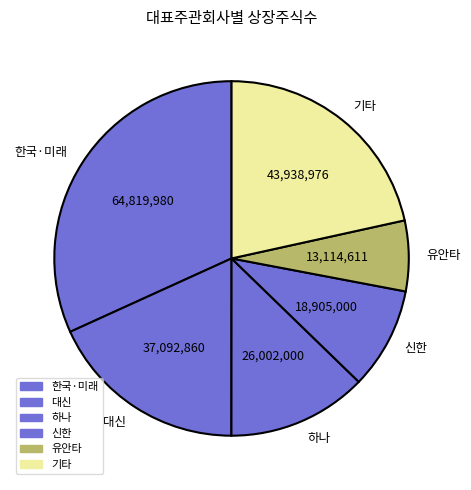

Count the number of slices in the pie.

6